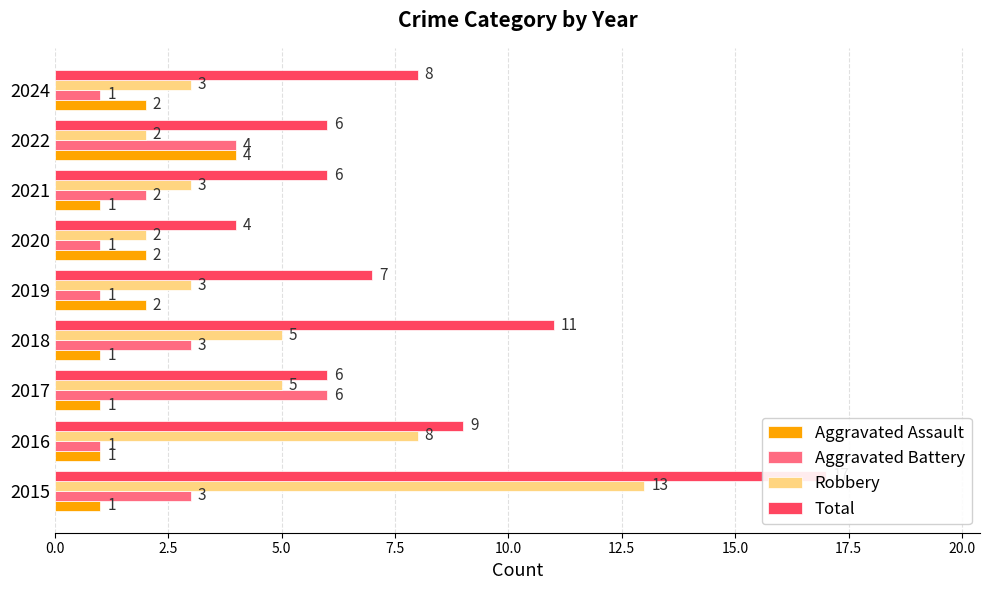

What is the maximum value shown in the chart?

17